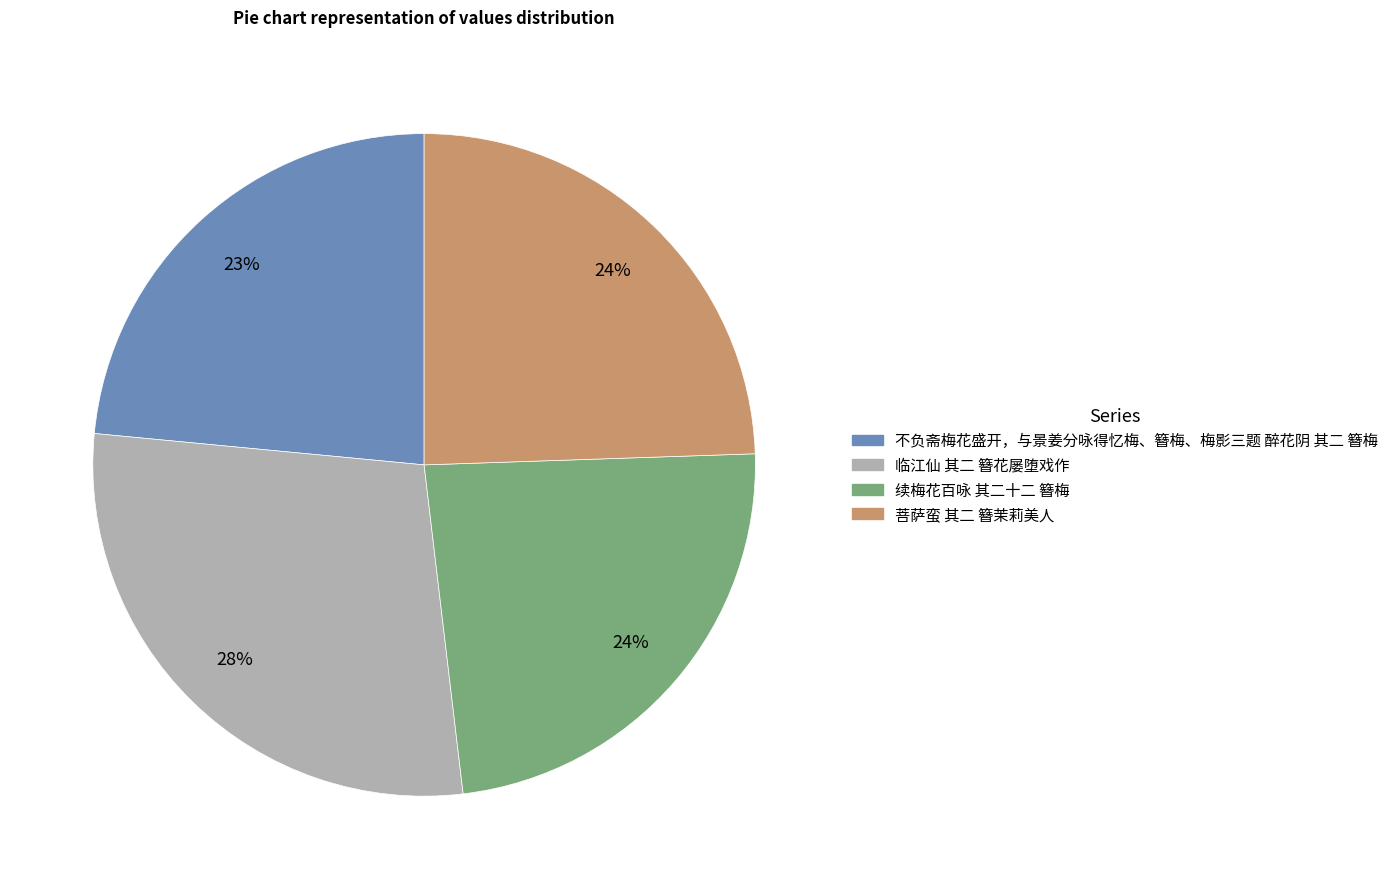

Does 菩萨蛮 其二 簪茉莉美人 account for over 50% of the chart?

No